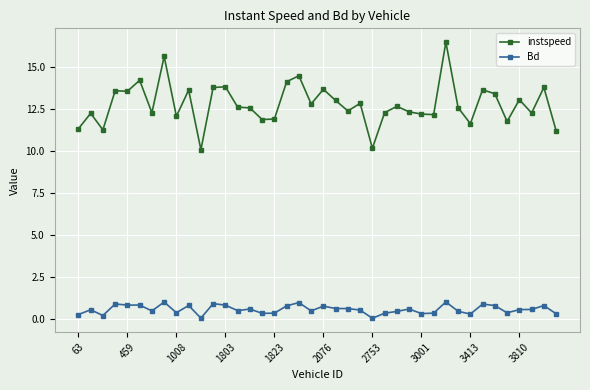

What is the value of the Bd point at the 7th from the left?

0.5